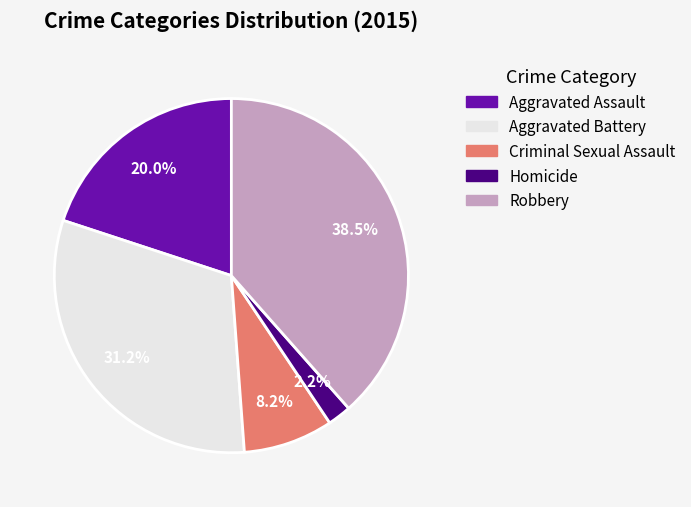

What percentage is the Homicide slice, to the nearest percent?

2%